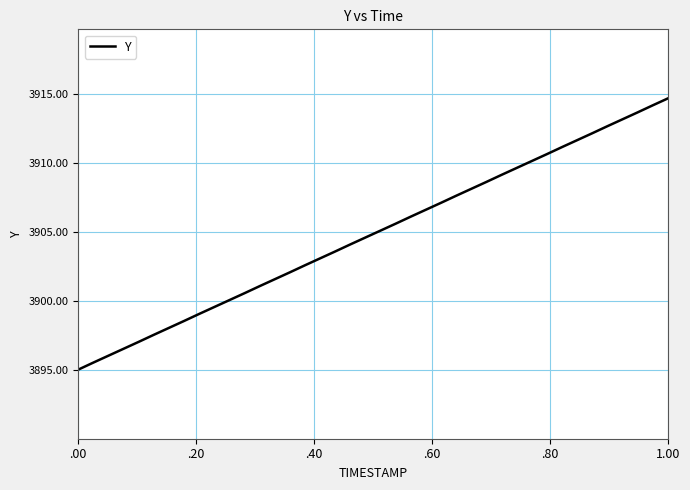

What is the maximum value shown in the chart?

3914.7